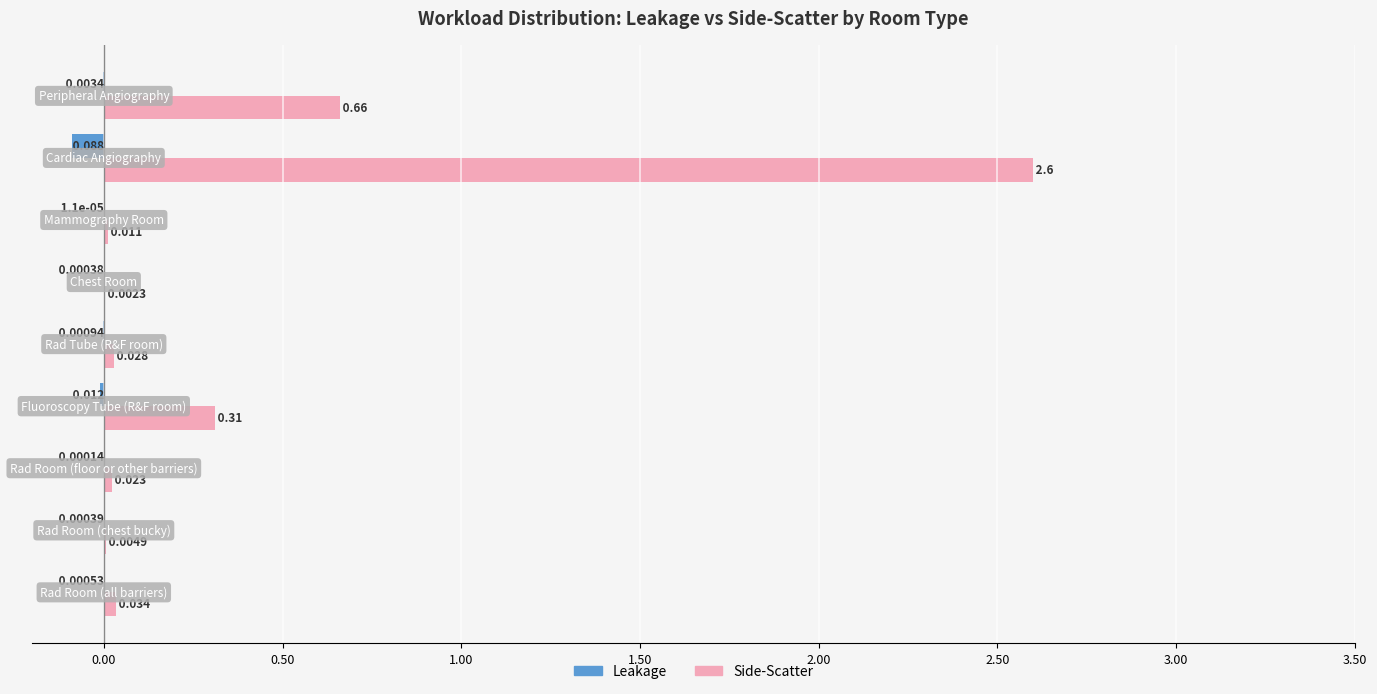

Which series has the largest total across all categories?

Side-Scatter